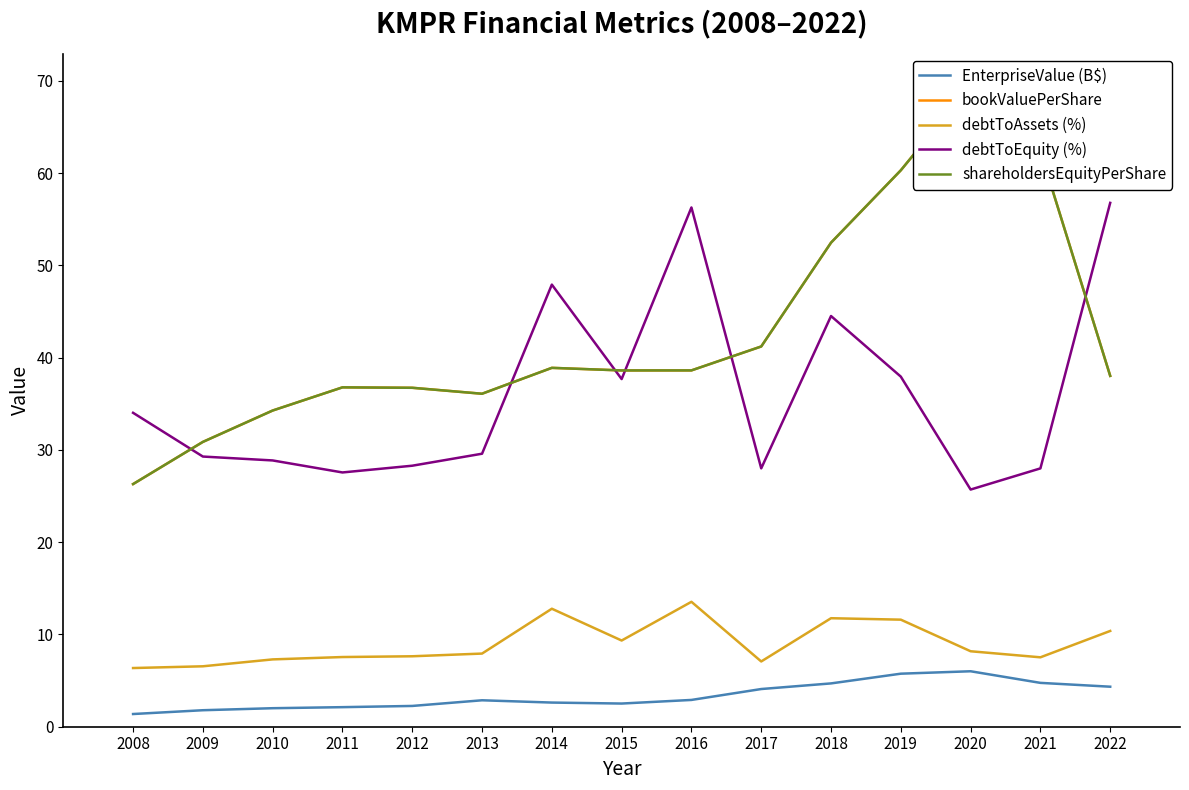

True or false: EnterpriseValue (B$) and shareholdersEquityPerShare cross at least once.

False